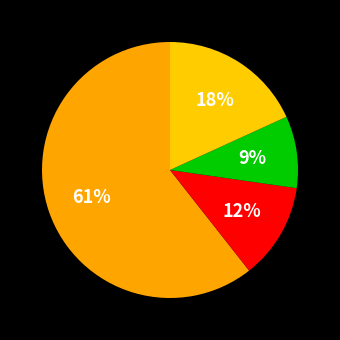

How many slices are in this pie chart?

4